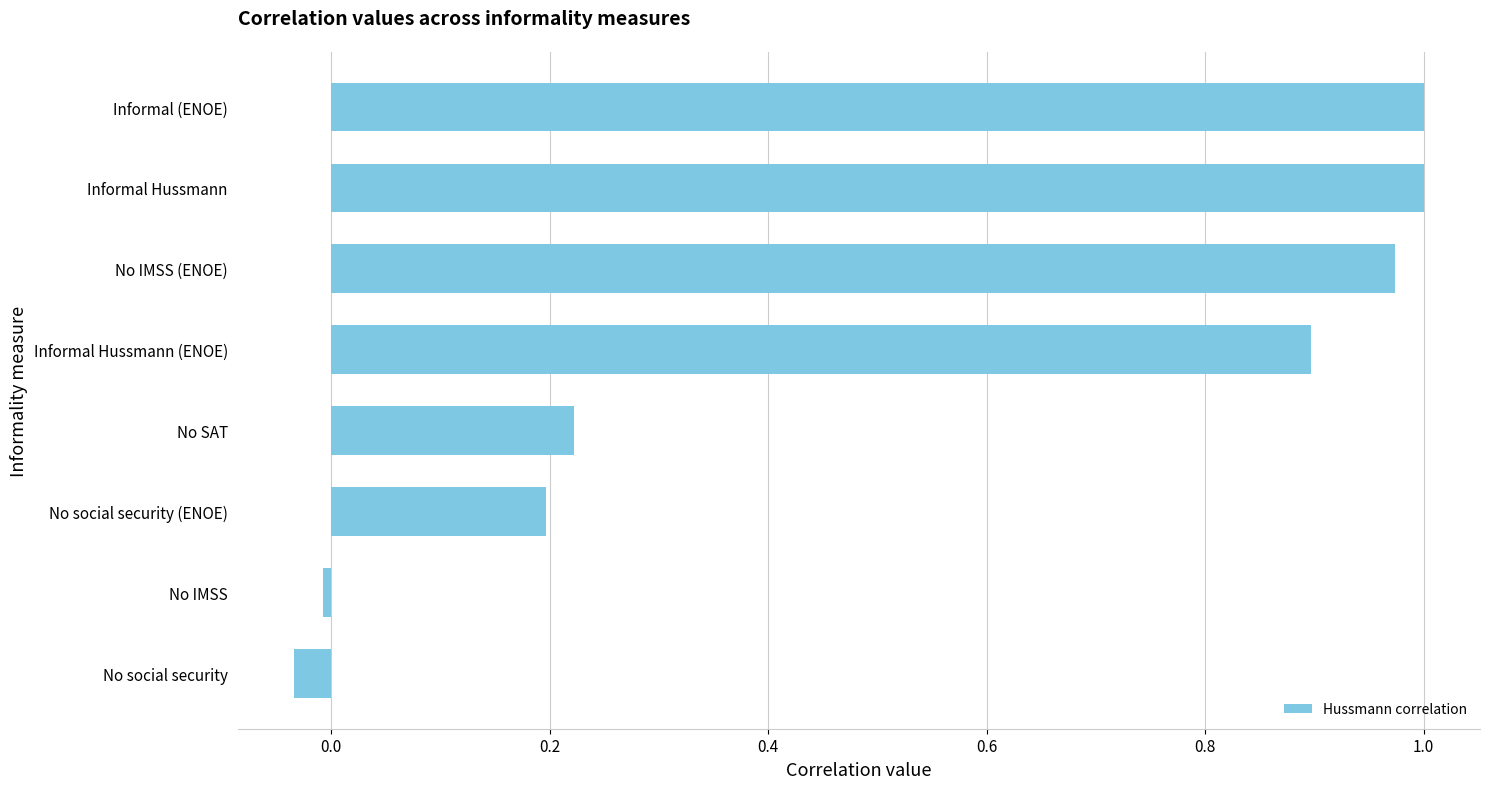

How many positive values are there?

6